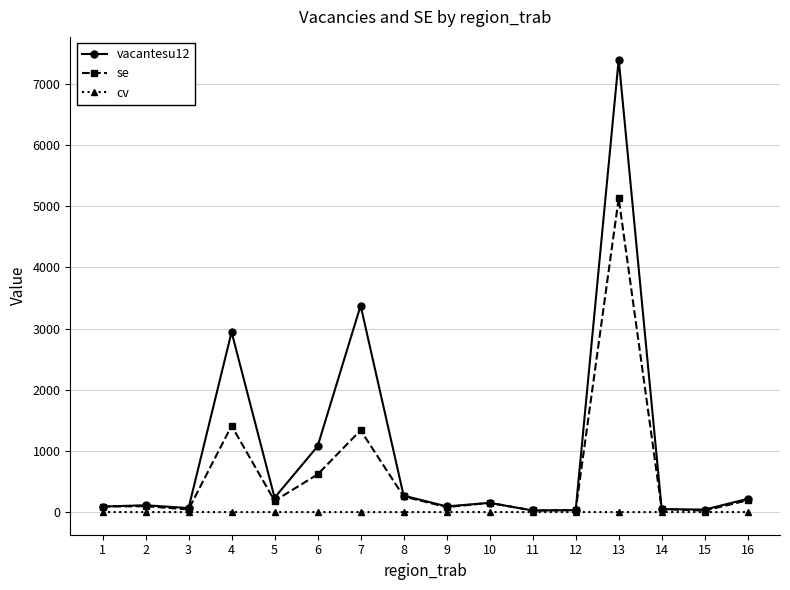

True or false: se has more than 1 interior local peaks.

True